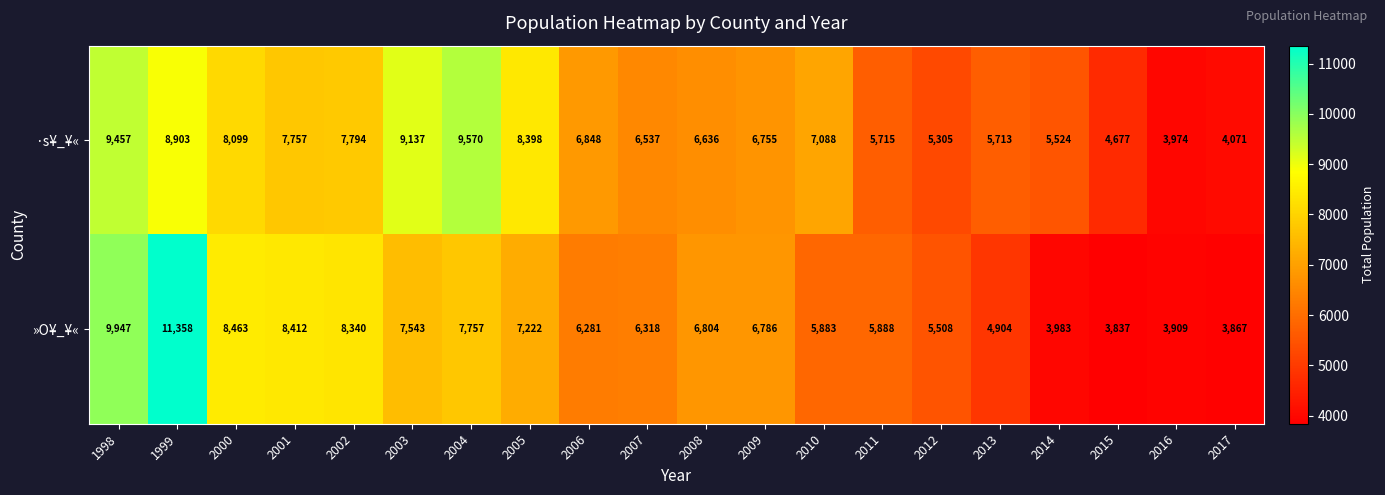

The value of ·s¥_¥« at 2017 is 4071. True or false?

True